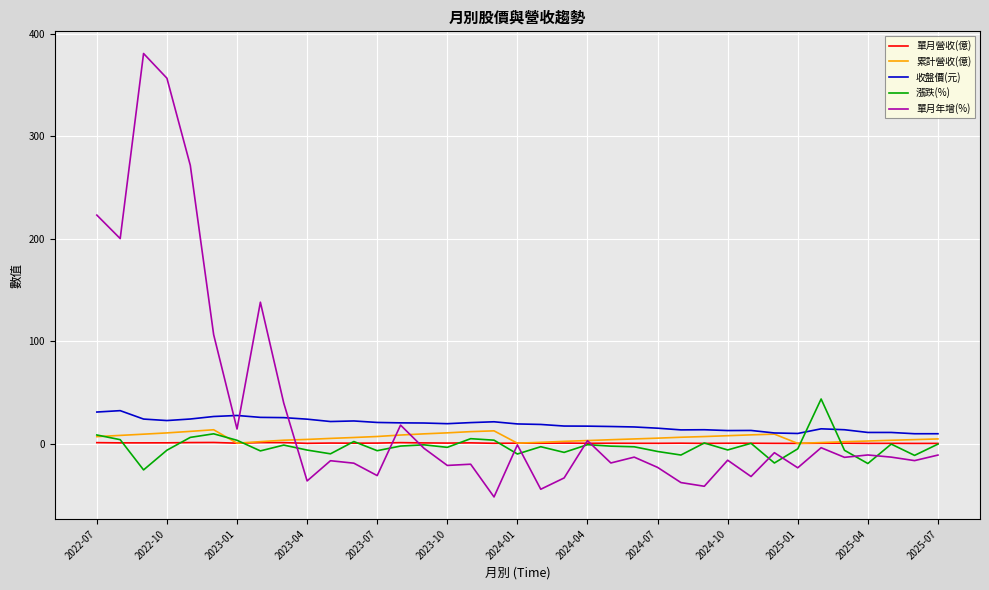

What is the smallest value displayed?

-51.5